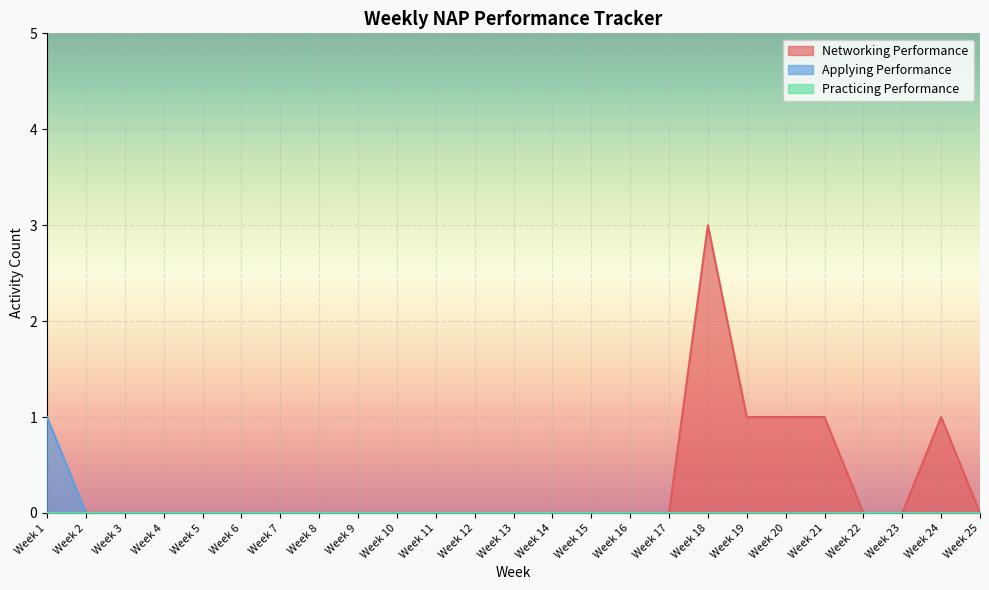

What is the value of the Networking Performance point at the 24th from the left?

1